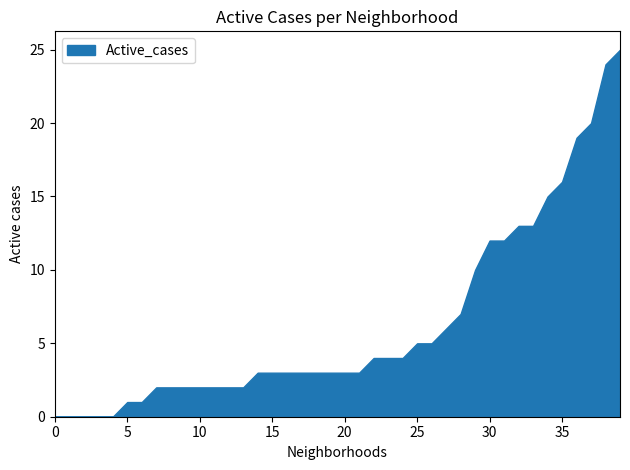

Is it true that the value at 30 is 16?

False